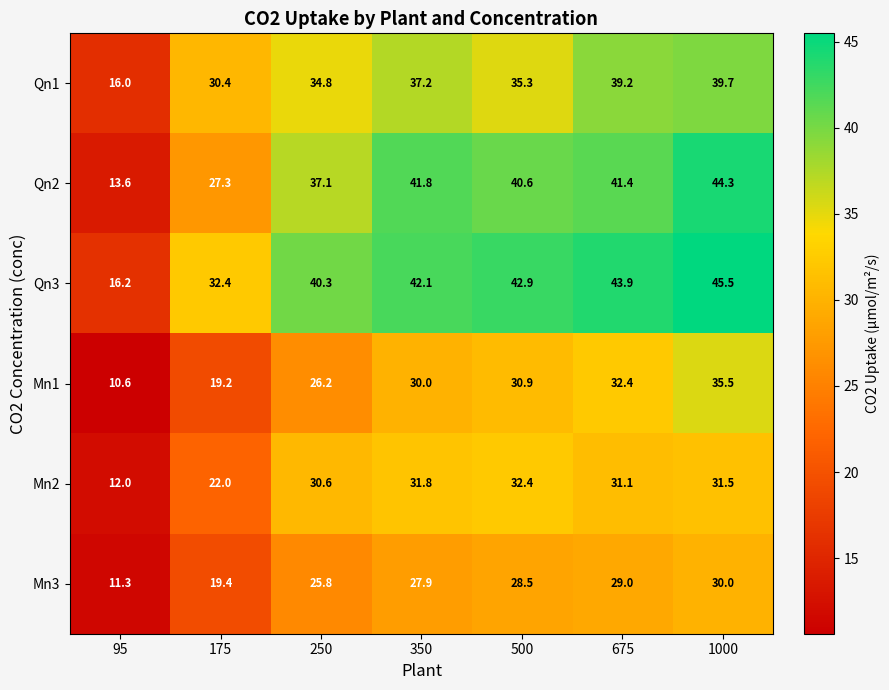

What is the maximum value shown in the chart?

45.5